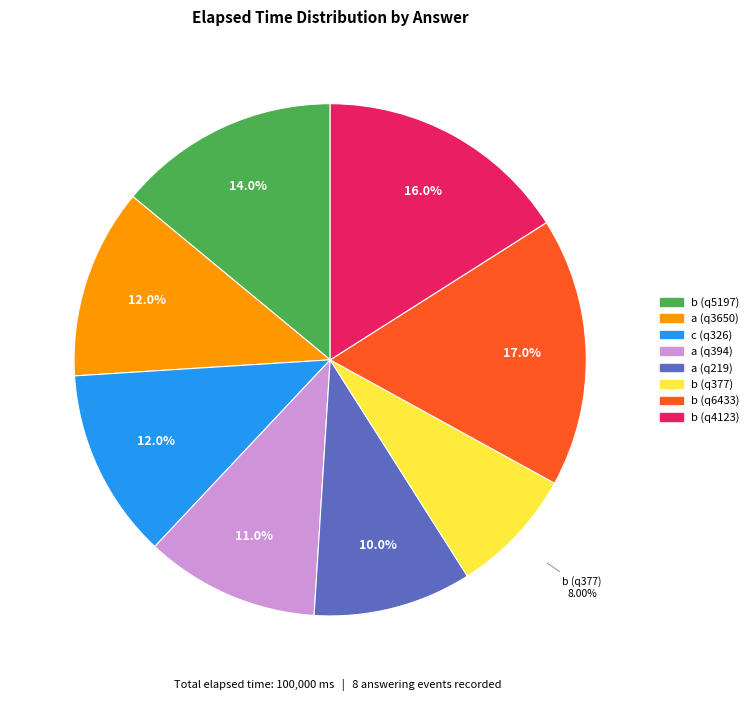

Which has a higher value, c (q326) or b (q5197)?

b (q5197)